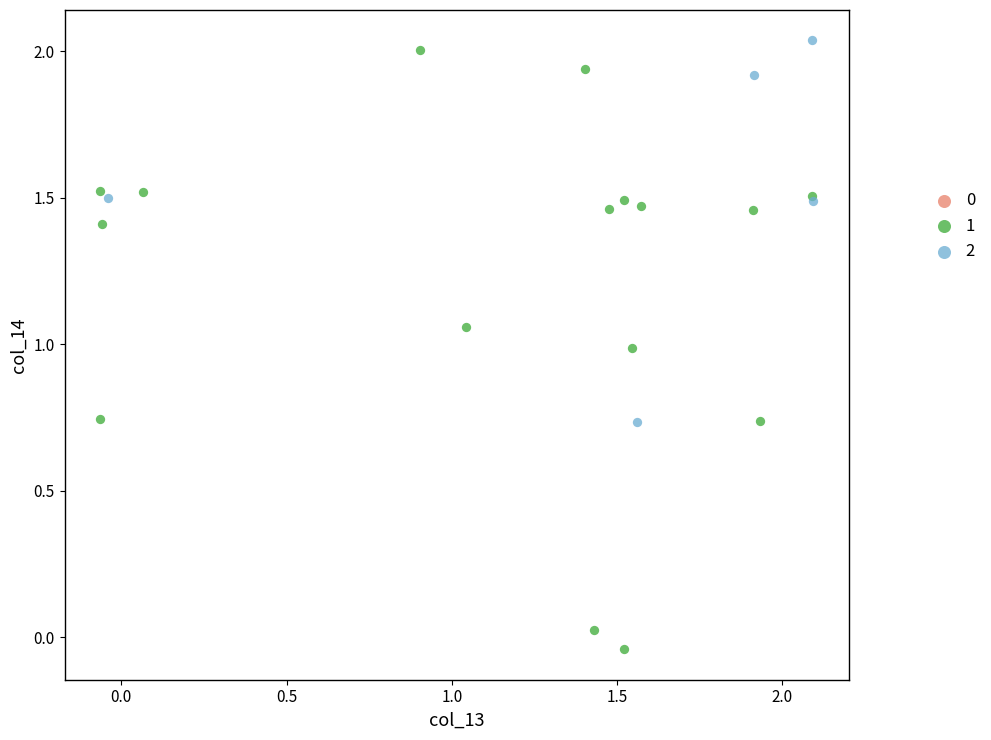

Which series contains the highest Y value?

2